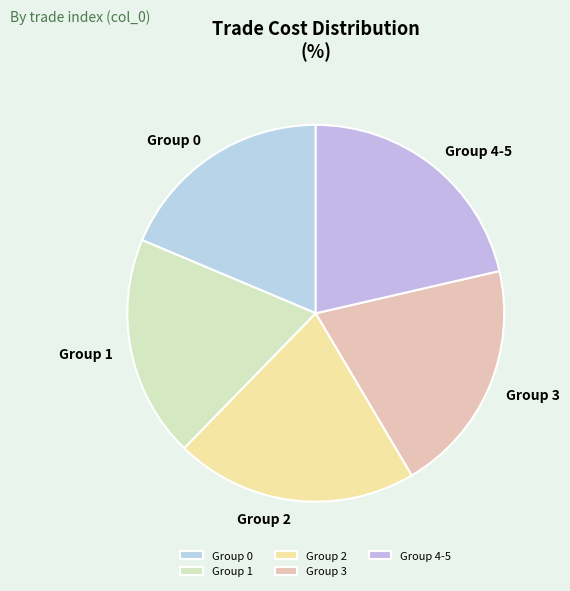

Which category has the biggest portion of the pie?

Group 4-5